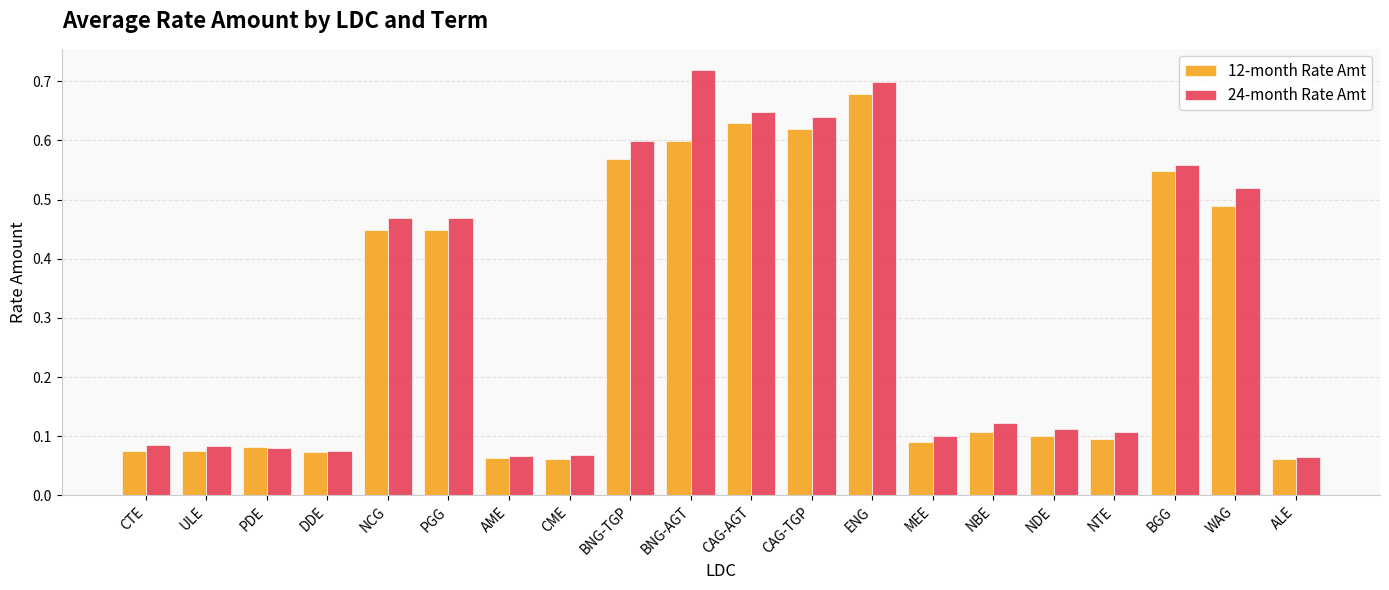

Does the chart contain stacked bars?

No